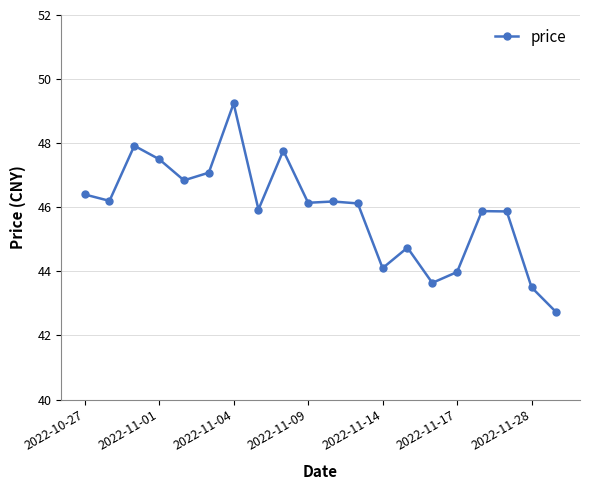

True or false: the data has more than 2 interior local peaks.

True